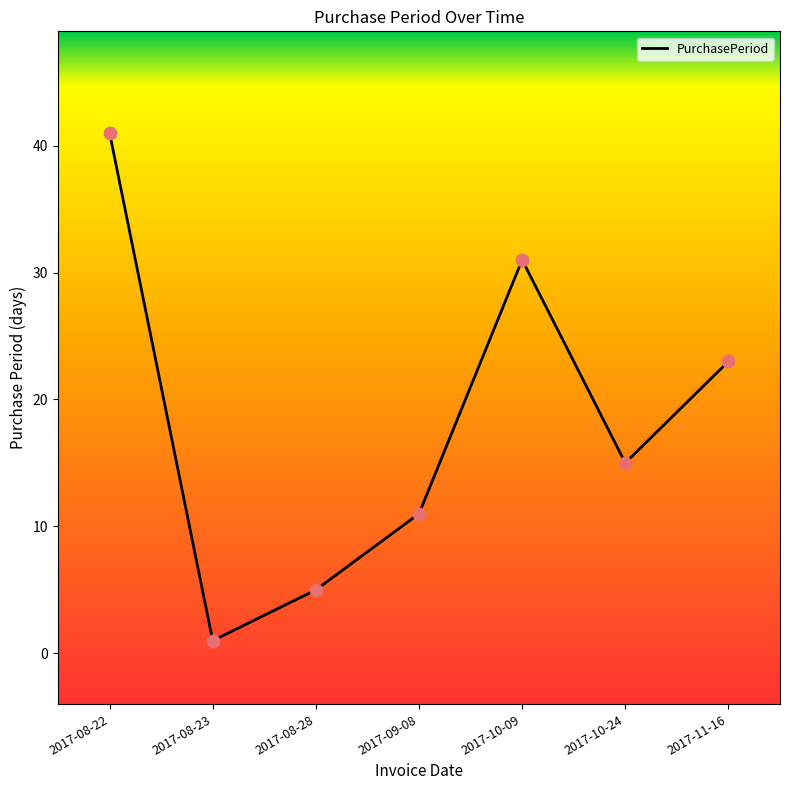

What is the change in value from 2017-09-08 to 2017-10-24?

+4